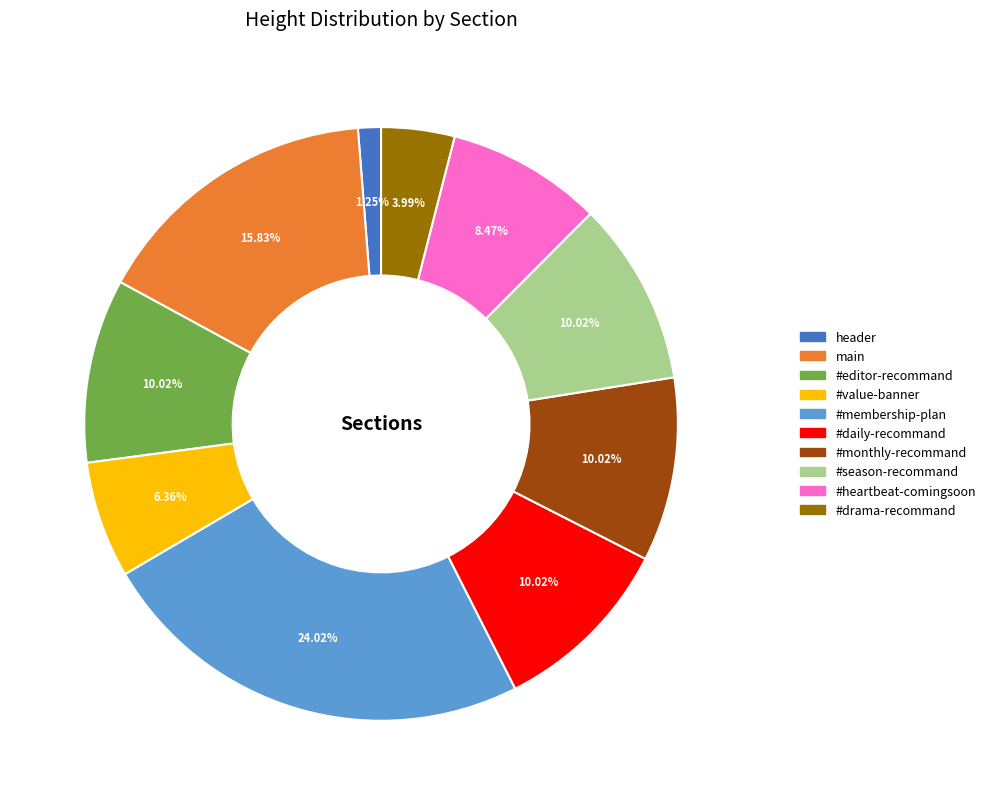

To the nearest percent, what is the difference between the largest and smallest slice percentages?

23%